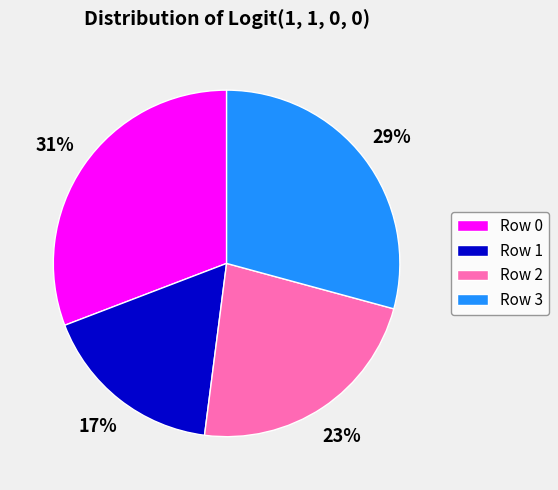

How many slices are in this pie chart?

4